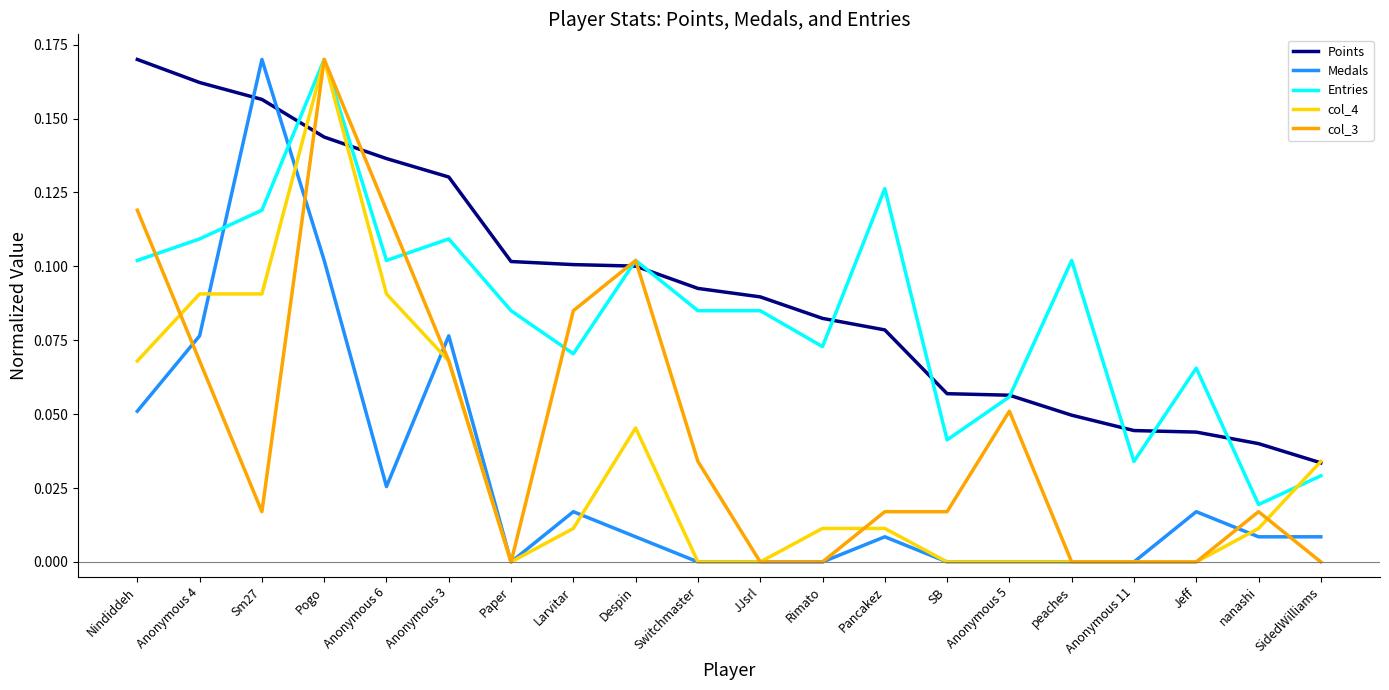

At Anonymous 4, list the series in order from largest to smallest.

Points, Entries, col_4, Medals, col_3